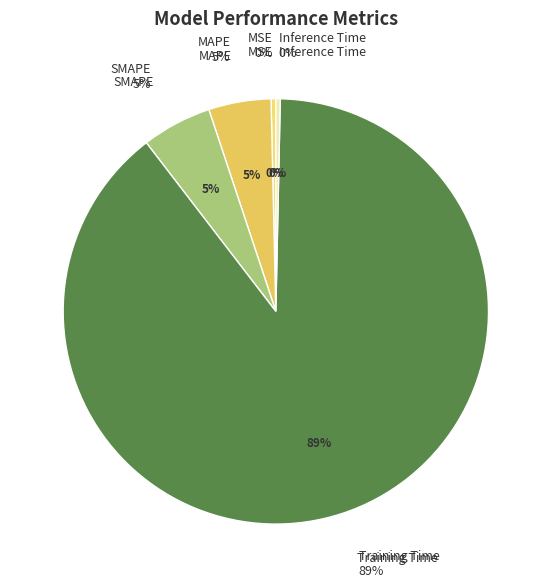

Which slice is the largest?

Training Time